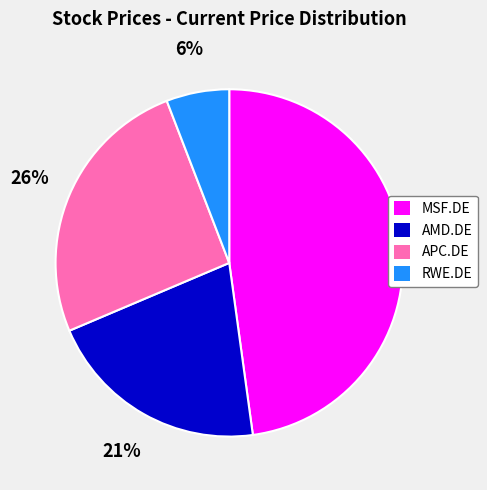

True or false: MSF.DE accounts for 56% of the total.

False